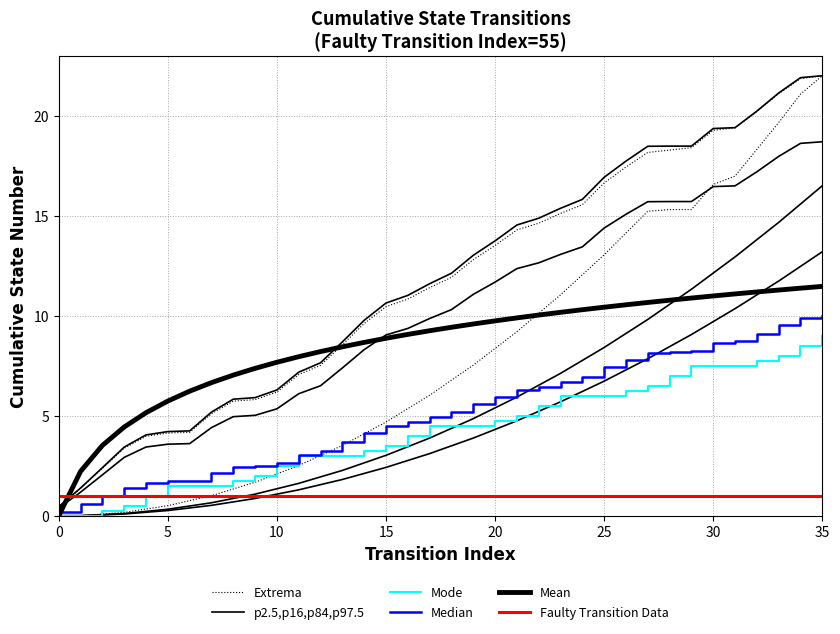

Which series changed the most between 17 and 27?

Extrema